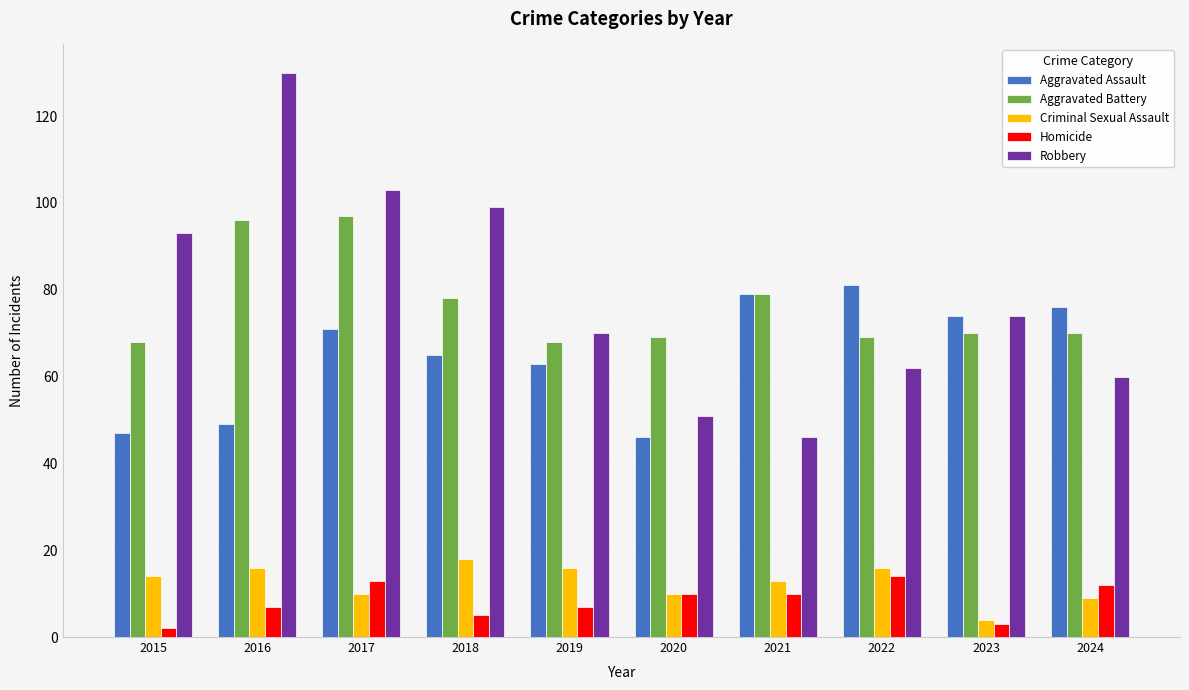

What is the total value across all series at 2016?

298